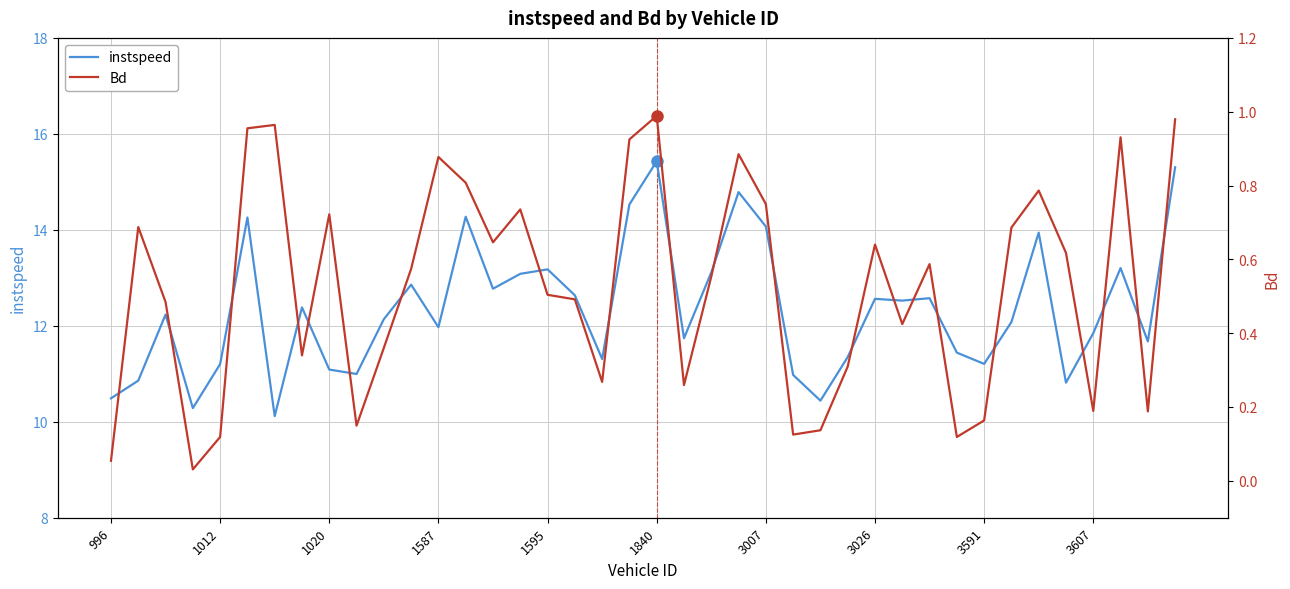

What is the highest value of the instspeed series?

15.4